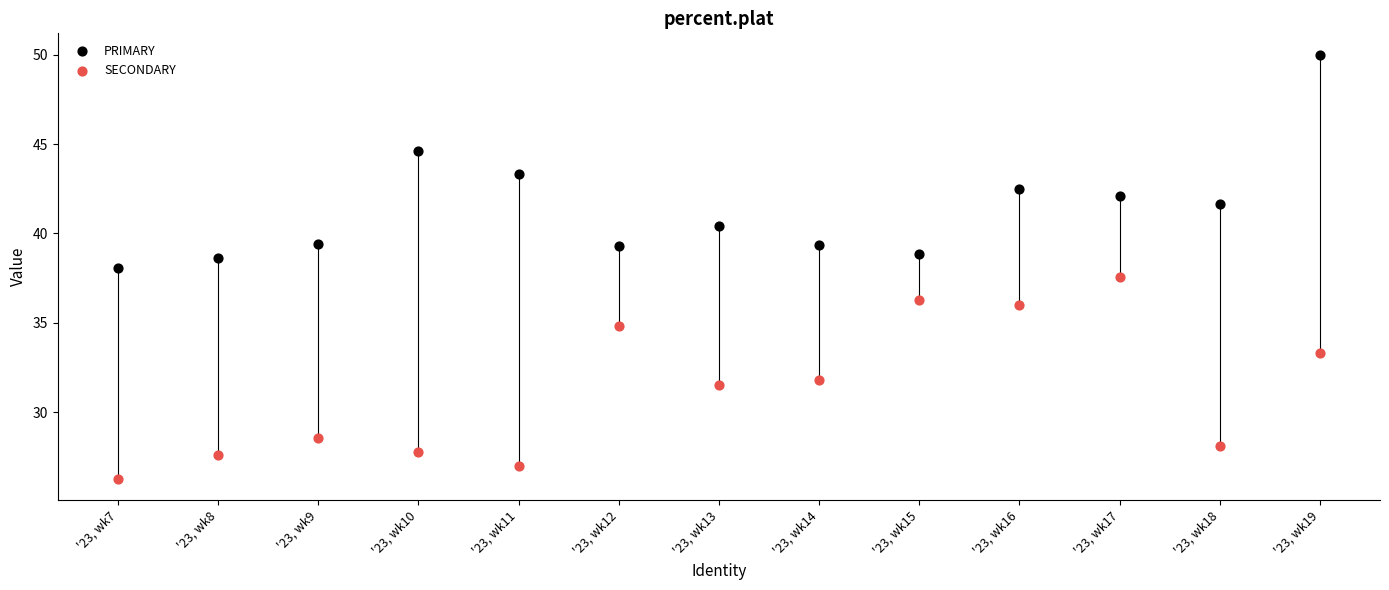

In the SECONDARY series, what Y value is closest to 31?

31.5